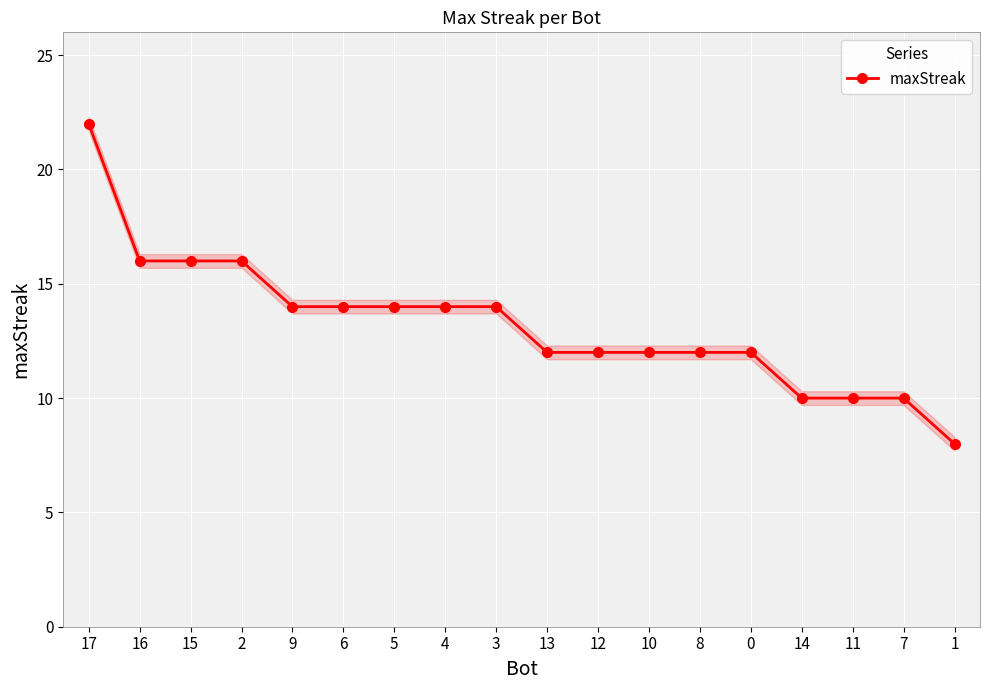

What is the label of the 12th point from the left?

10